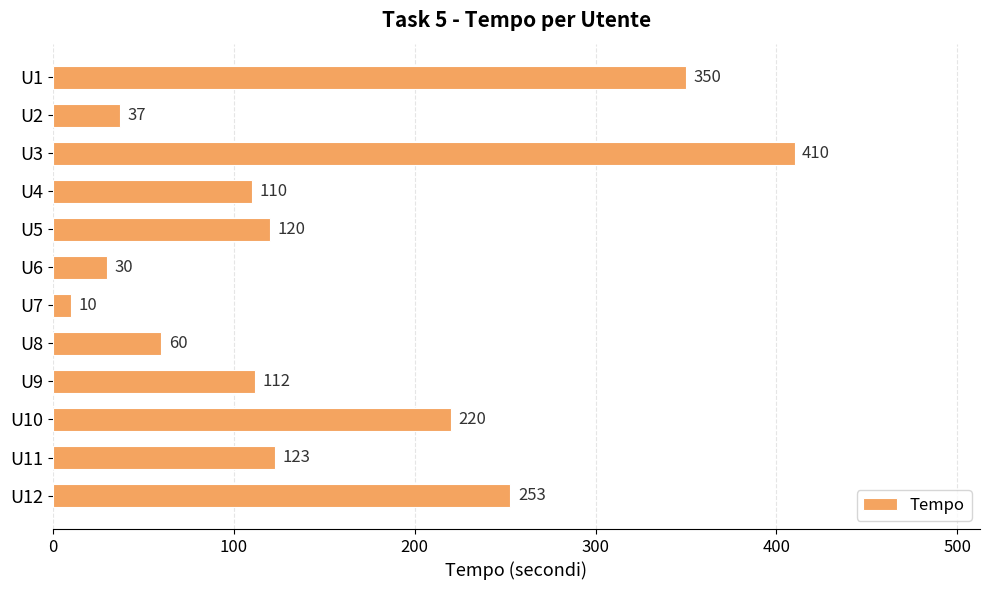

Is it true that the value at U1 is 350?

True